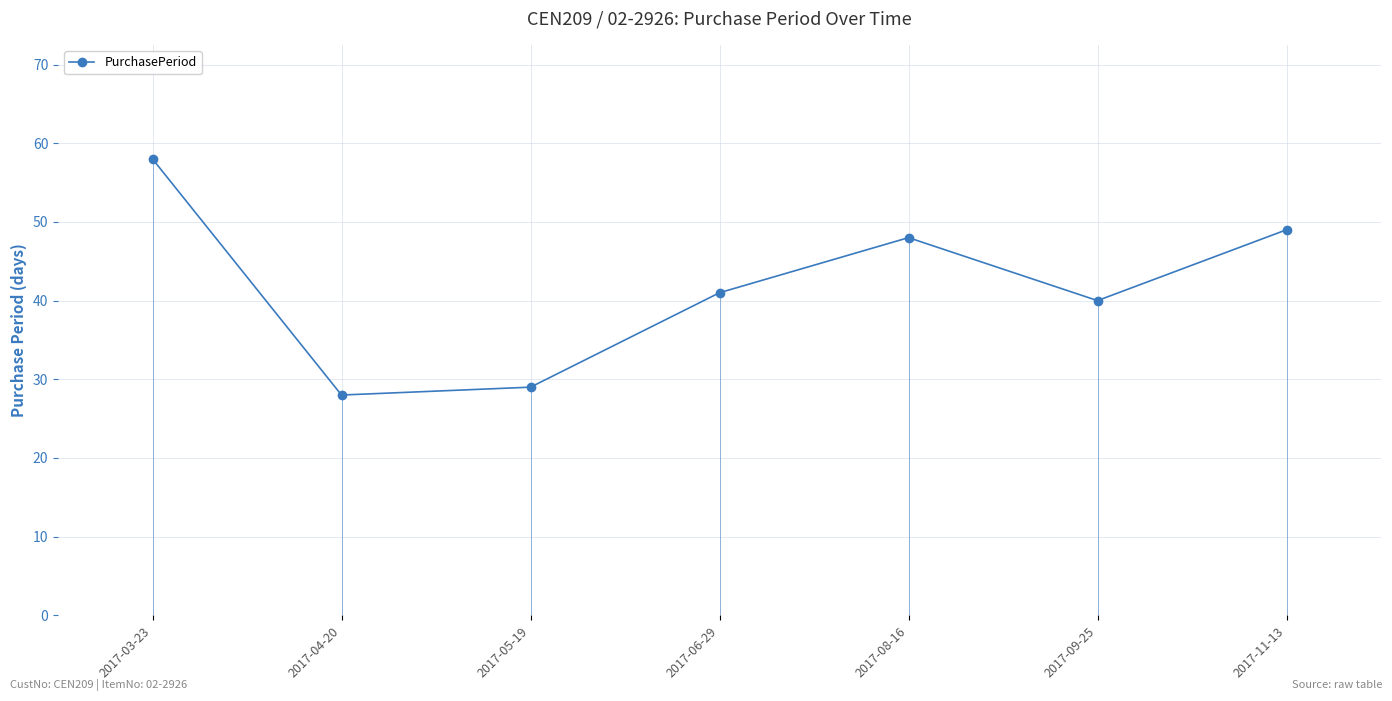

What is the value of the 2nd point from the left?

28